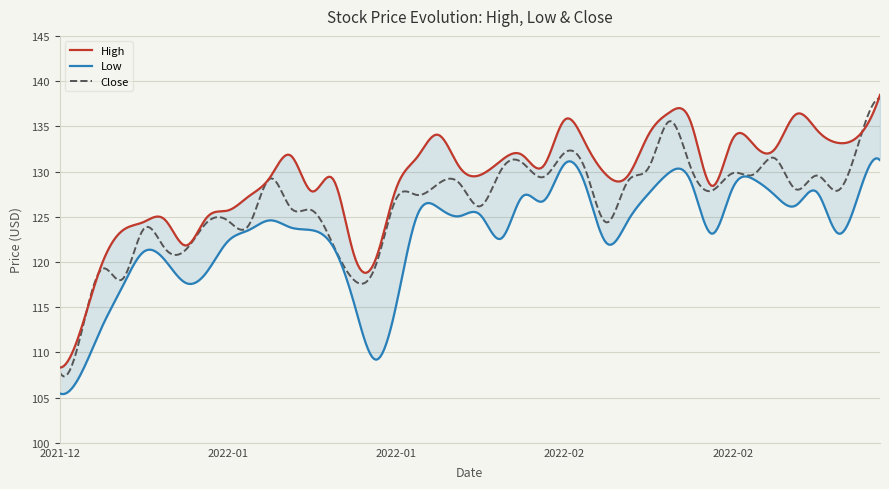

What is the lowest value of the Close series?

107.3